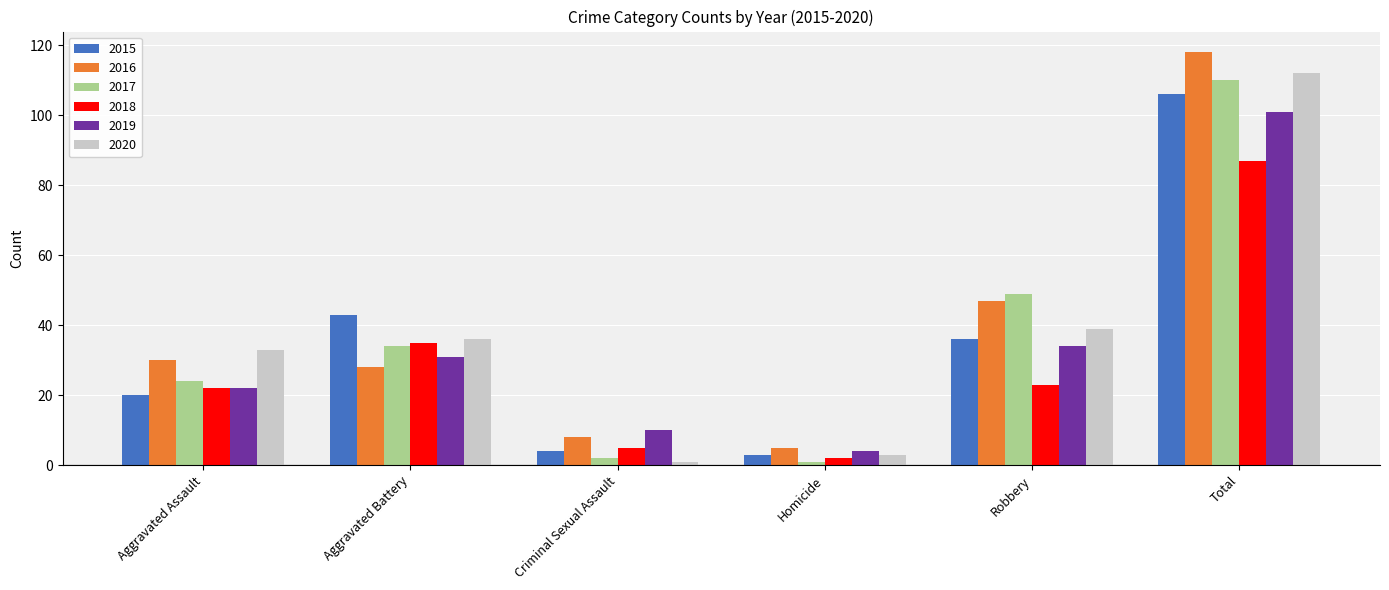

The 2019 series shows 22 at Aggravated Assault. True or false?

True